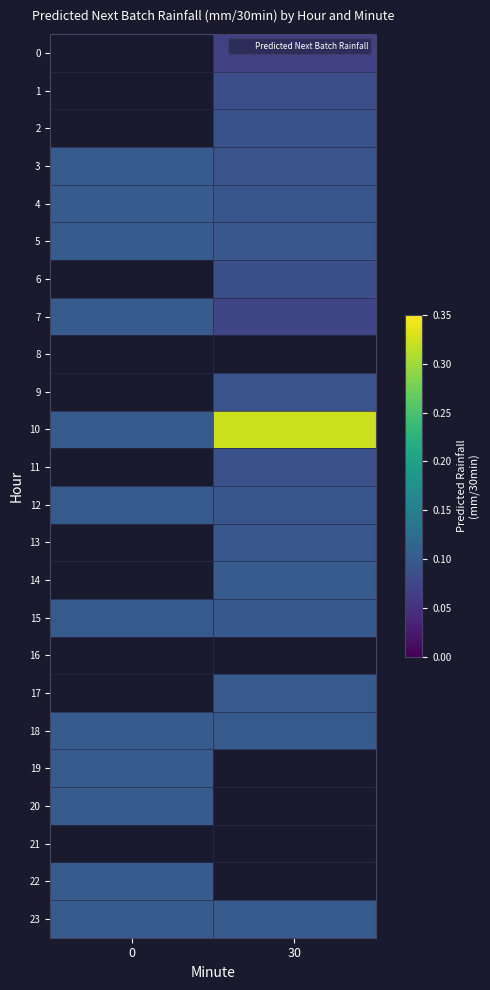

Is it true that 3 equals 0.1 at 0?

True